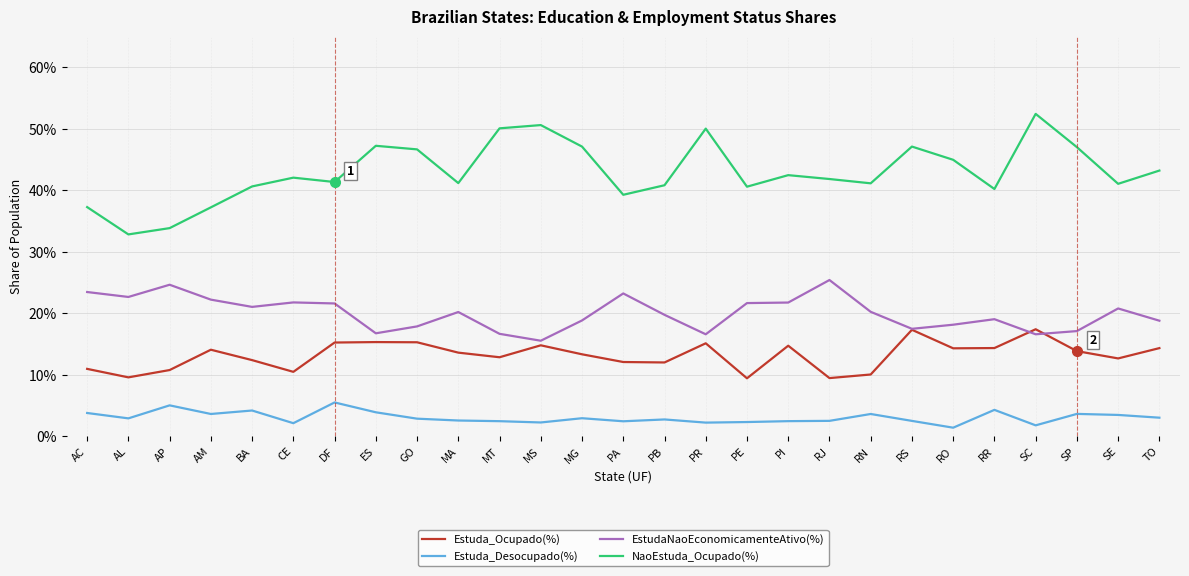

At which label is EstudaNaoEconomicamenteAtivo(%) closest to 0?

MS